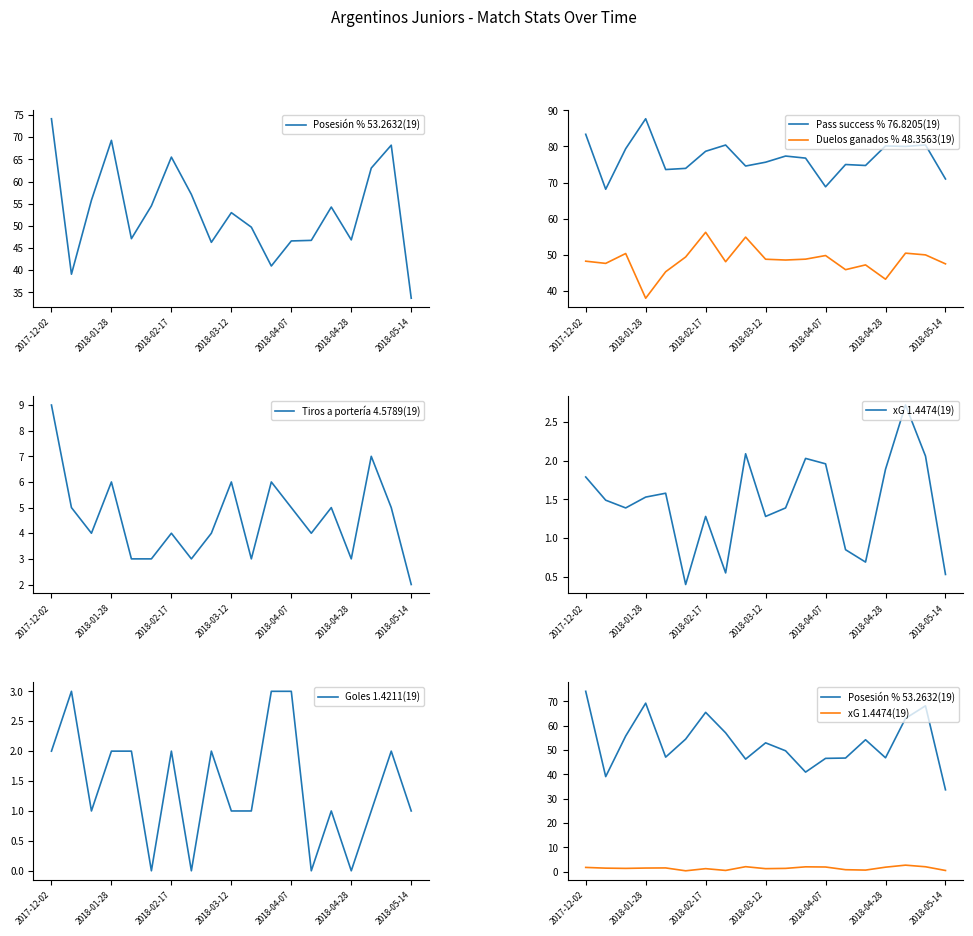

At which label does Goles 1.4211(19) first exceed 1?

2017-12-02